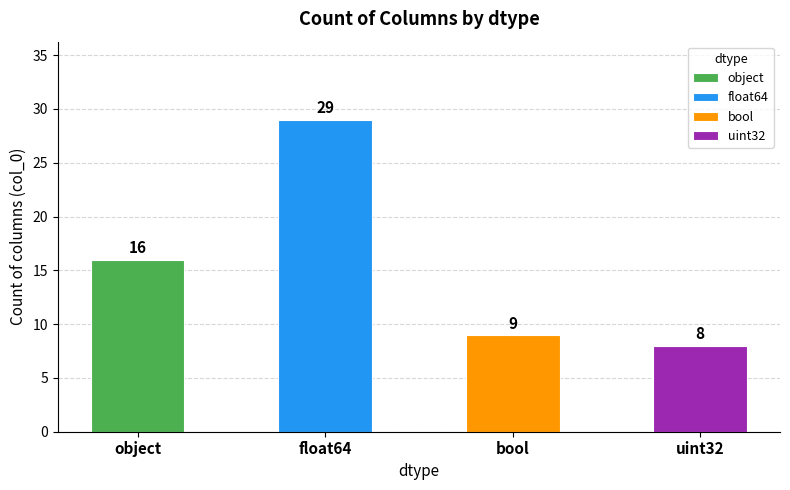

List the labels in order of value, largest first.

float64, object, bool, uint32